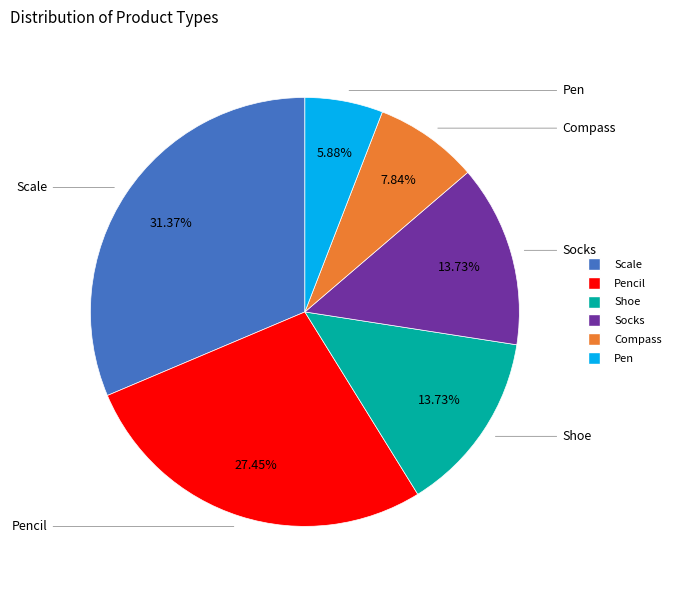

Is there a majority slice in this chart?

No